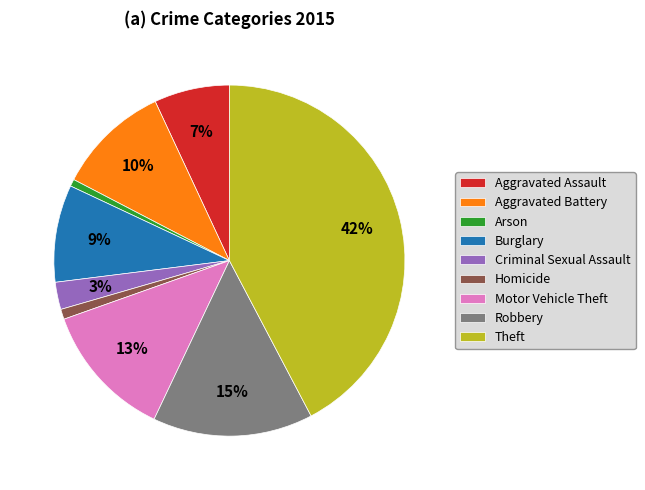

Approximately how many times larger is the value at Homicide compared to Motor Vehicle Theft?

0.1